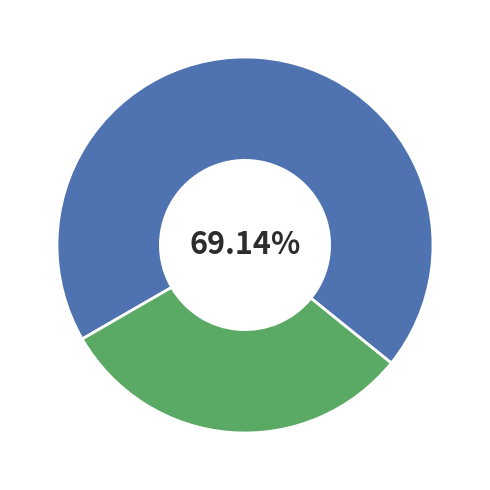

How many slices are in this pie chart?

2